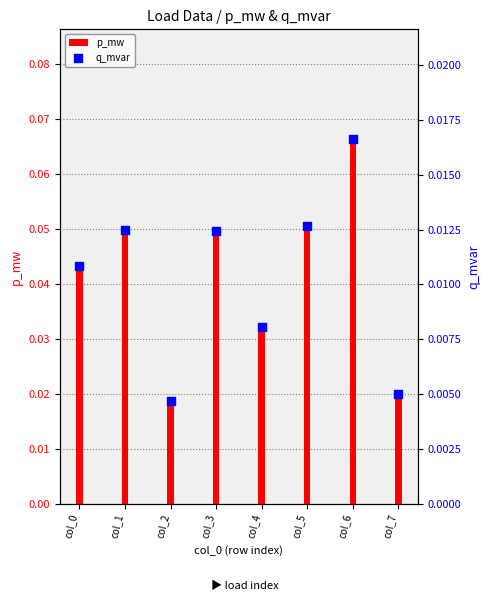

Is the value of q_mvar at col_4 greater than the value of p_mw at col_7?

No